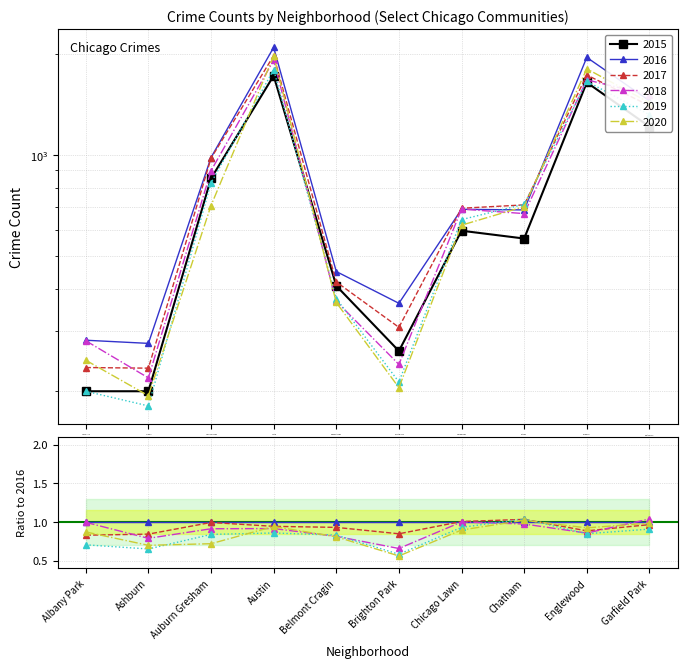

Which series changed the most between Albany Park and Auburn Gresham?

2017